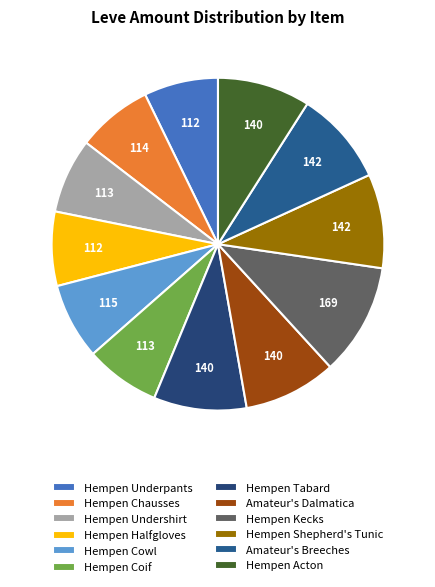

Does Hempen Tabard represent more than half of the total?

No